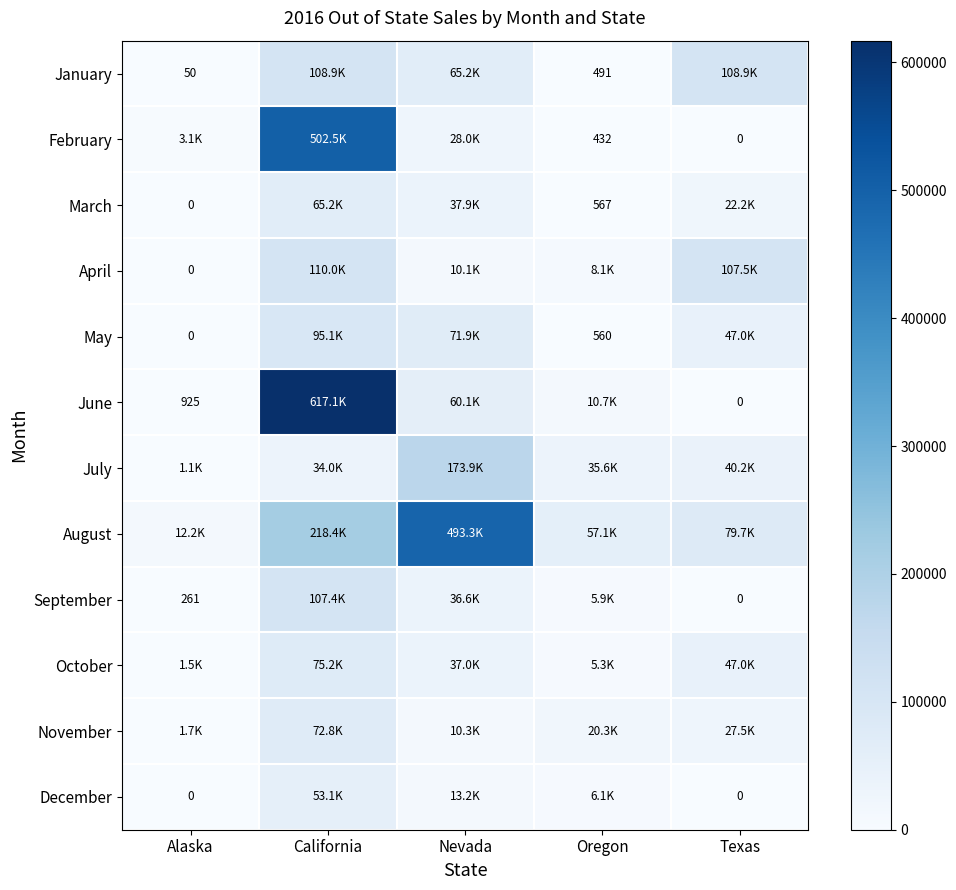

True or false: January has a value of 108900.9 at California.

True